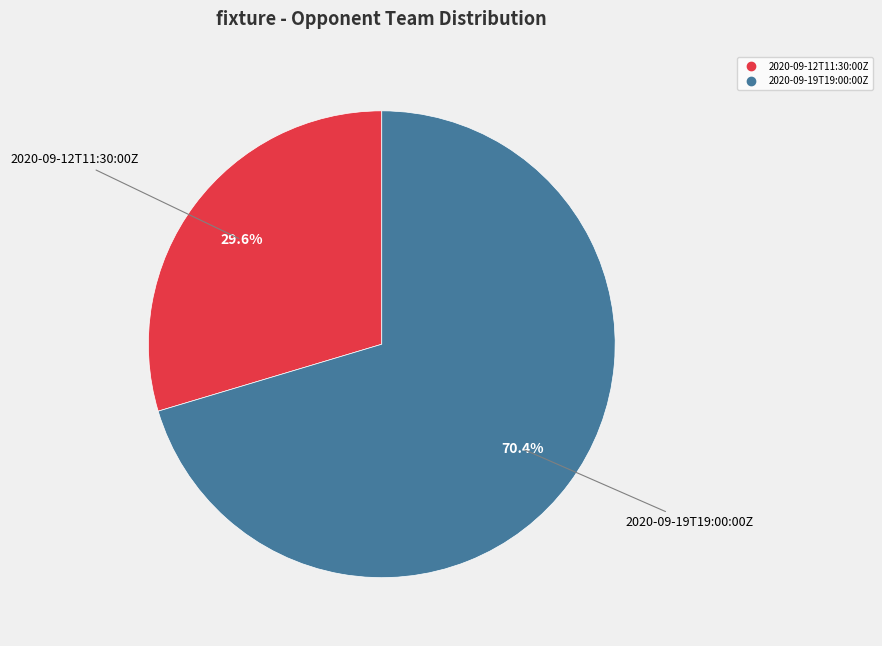

Count the number of slices in the pie.

2